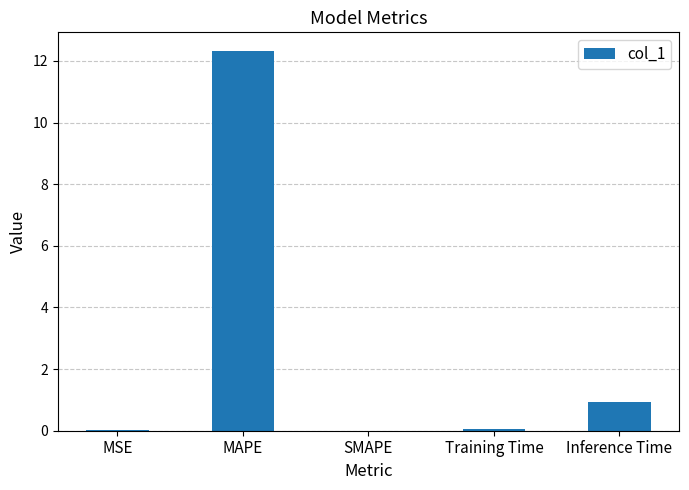

What is the sum of all values?

13.3